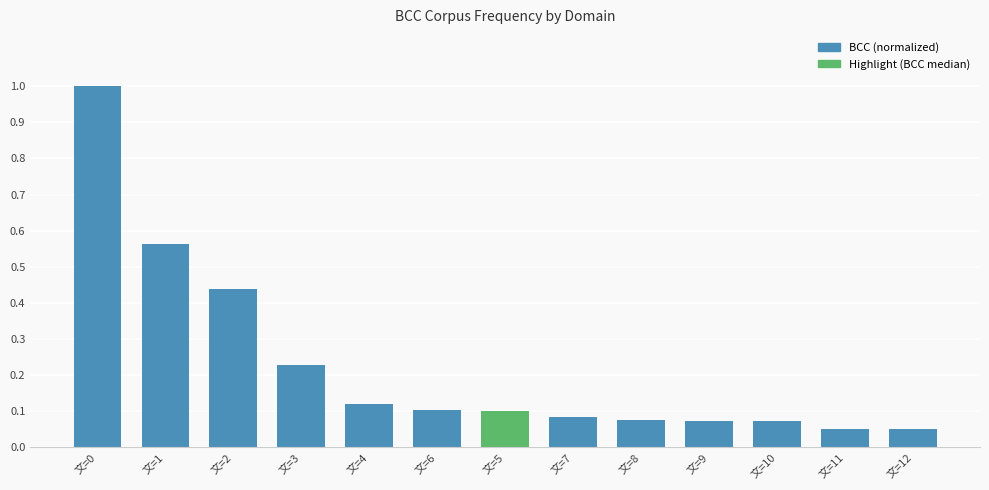

What is the change in value from 文=2 to 文=5?

-0.3